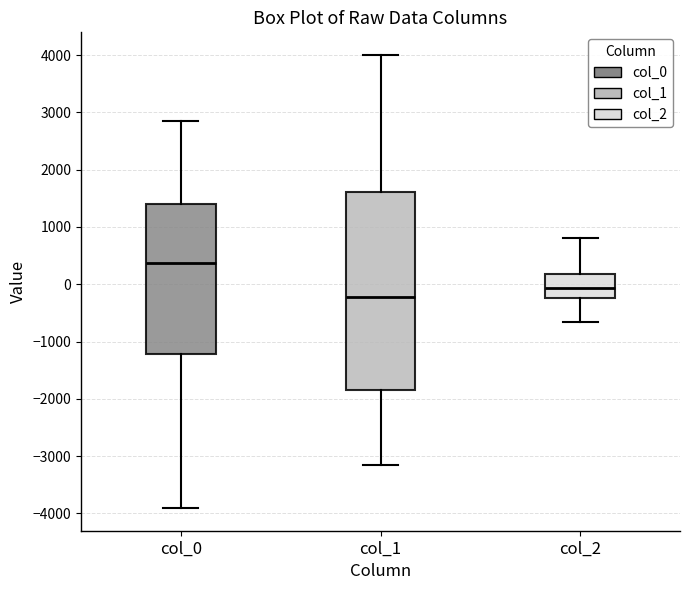

Reading left to right, transcribe this box plot: for each box, give where its median line is, the range the box spans, and where its two whiskers end, as read against the y-axis. The values are not printed on the chart, so give them approximately, as read against the axis.

col_0: median 400, box -1200 to 1400, whiskers -3900 to 2900
col_1: median -200, box -1800 to 1600, whiskers -3100 to 4000
col_2: median -100, box -200 to 200, whiskers -700 to 800